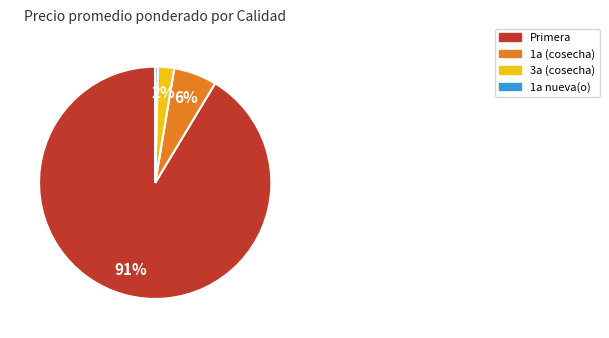

Is there any slice that represents more than half of the pie?

Yes